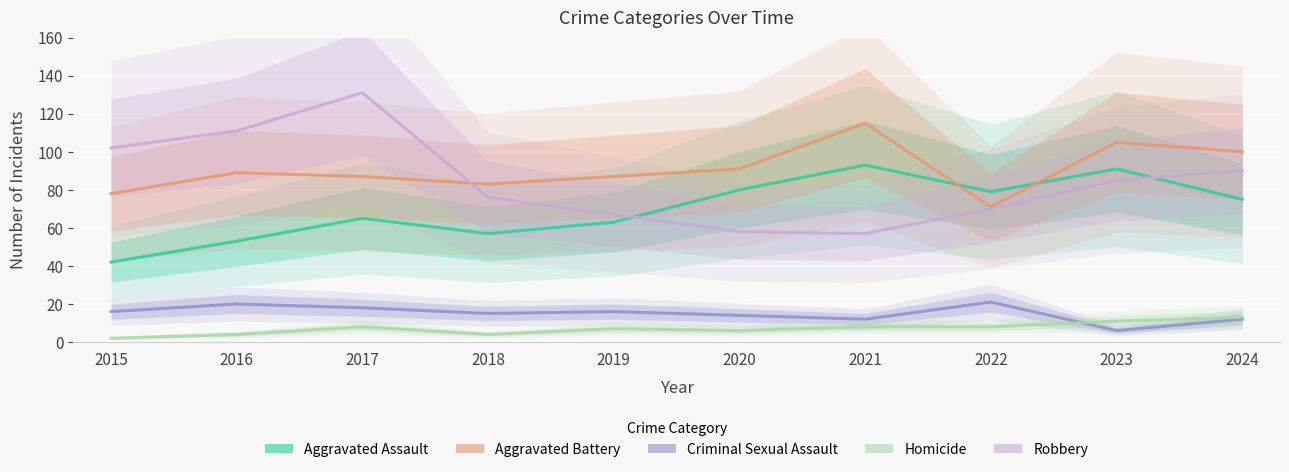

How many times do Aggravated Assault and Robbery cross each other?

2